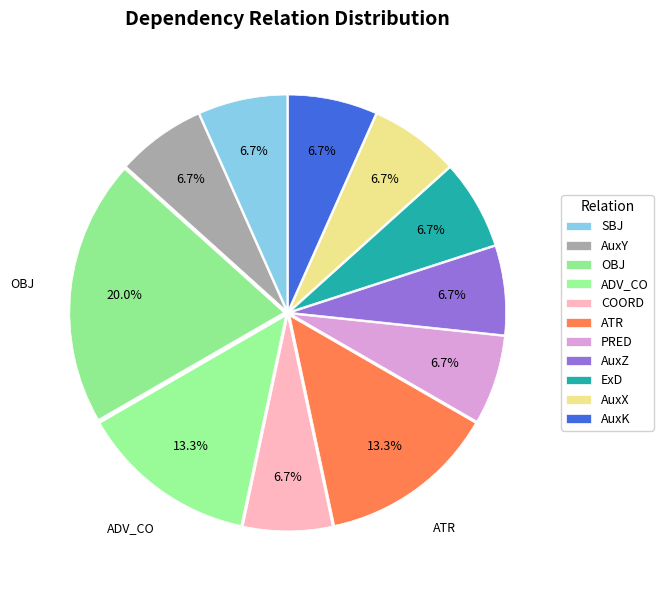

To the nearest percent, what is the combined percentage of AuxY and AuxK?

13%